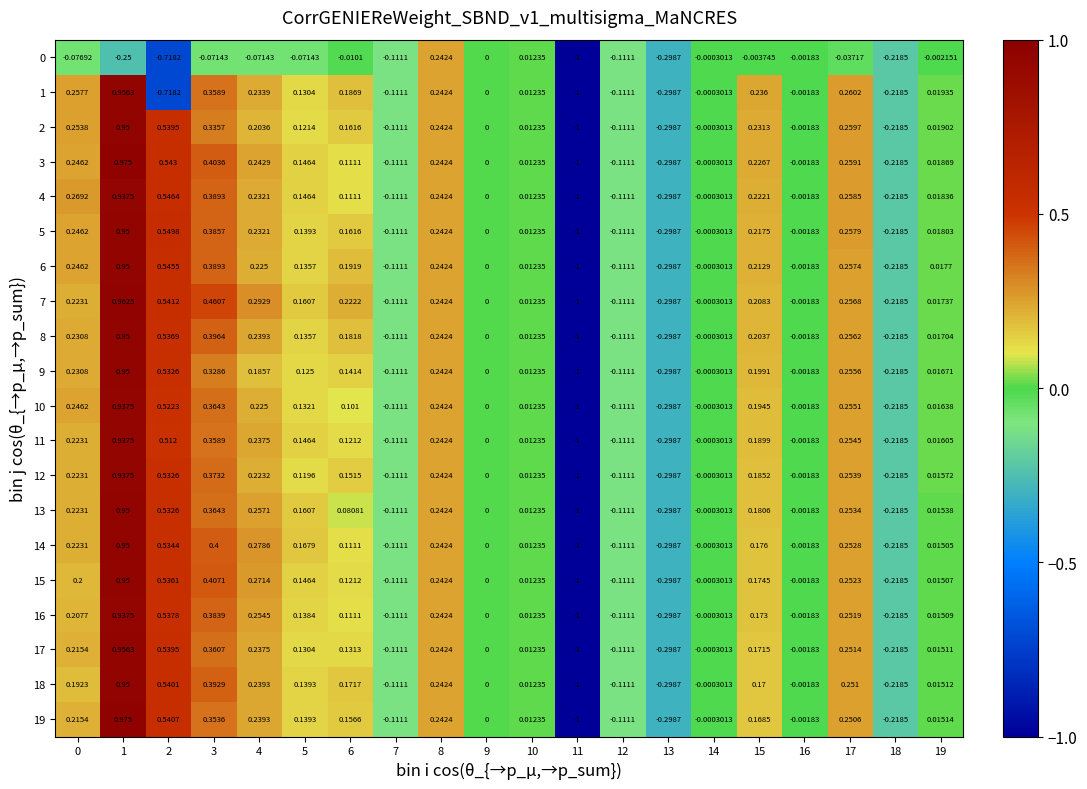

Is the value of 7 at 15 greater than the value of 19 at 6?

Yes